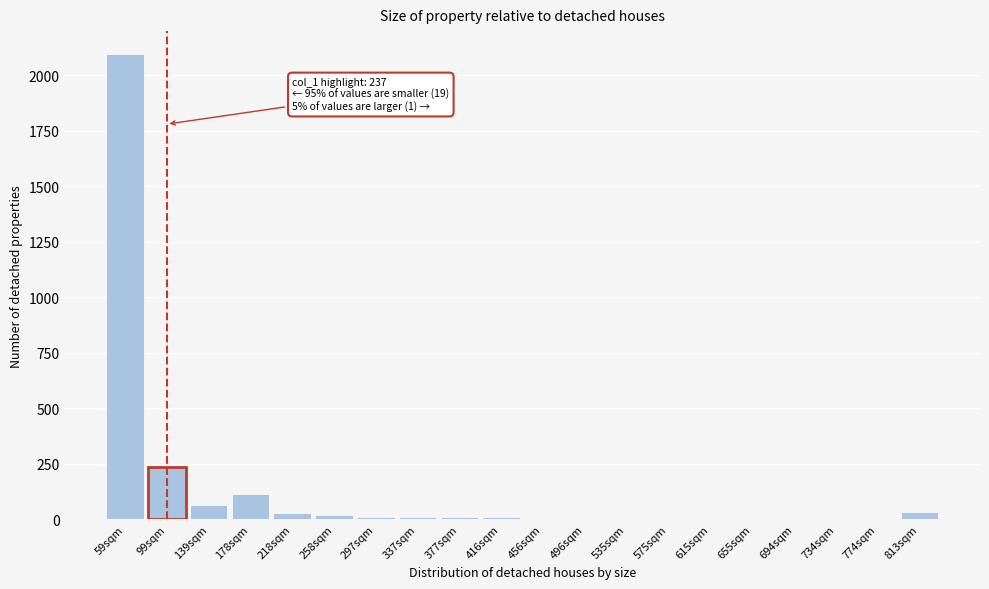

At which label is the value closest to 1048?

99sqm